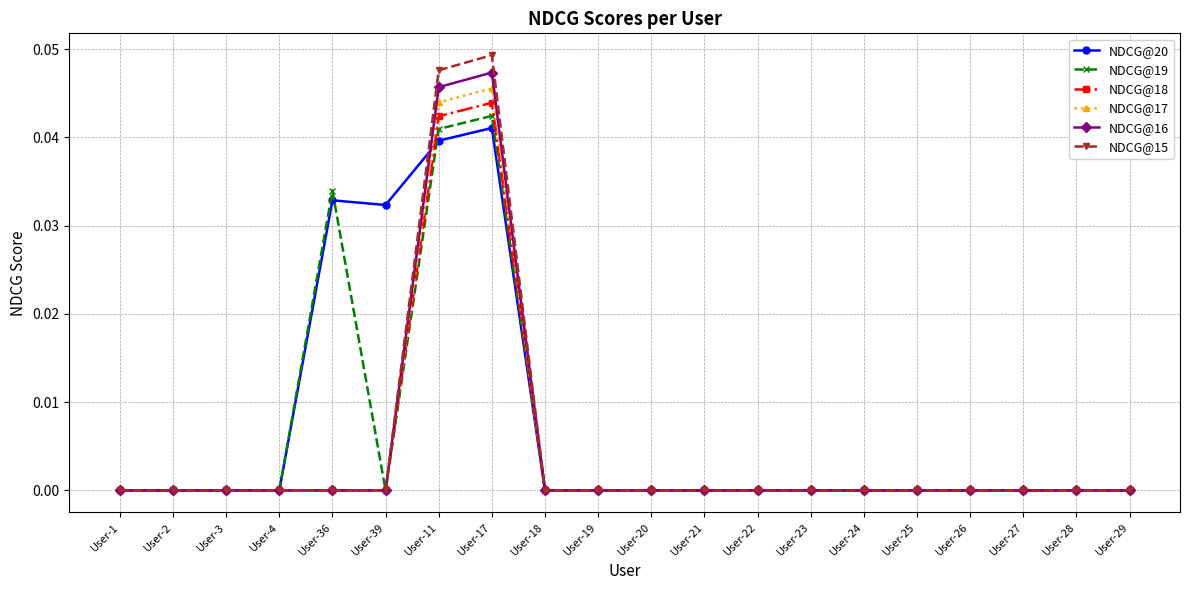

Which series has the largest range (max minus min)?

NDCG@15